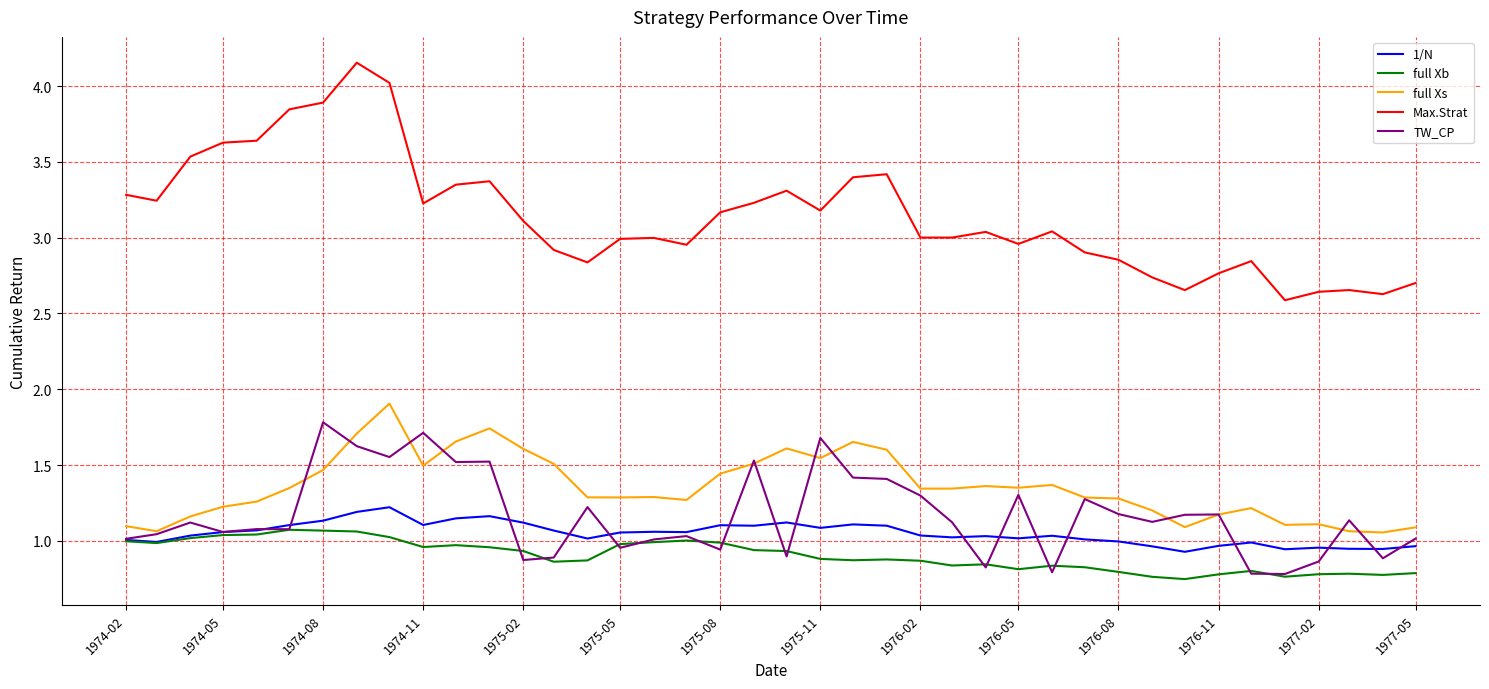

True or false: TW_CP and Max.Strat intersect in this chart.

False